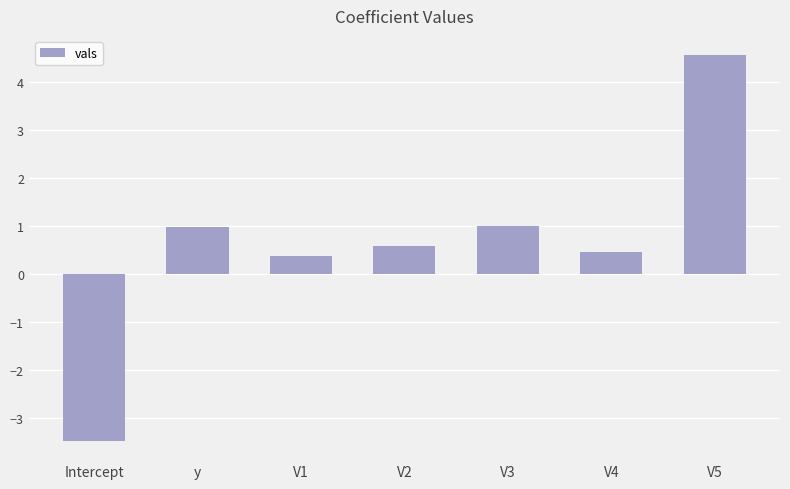

What is the change in value from V1 to V3?

+0.6